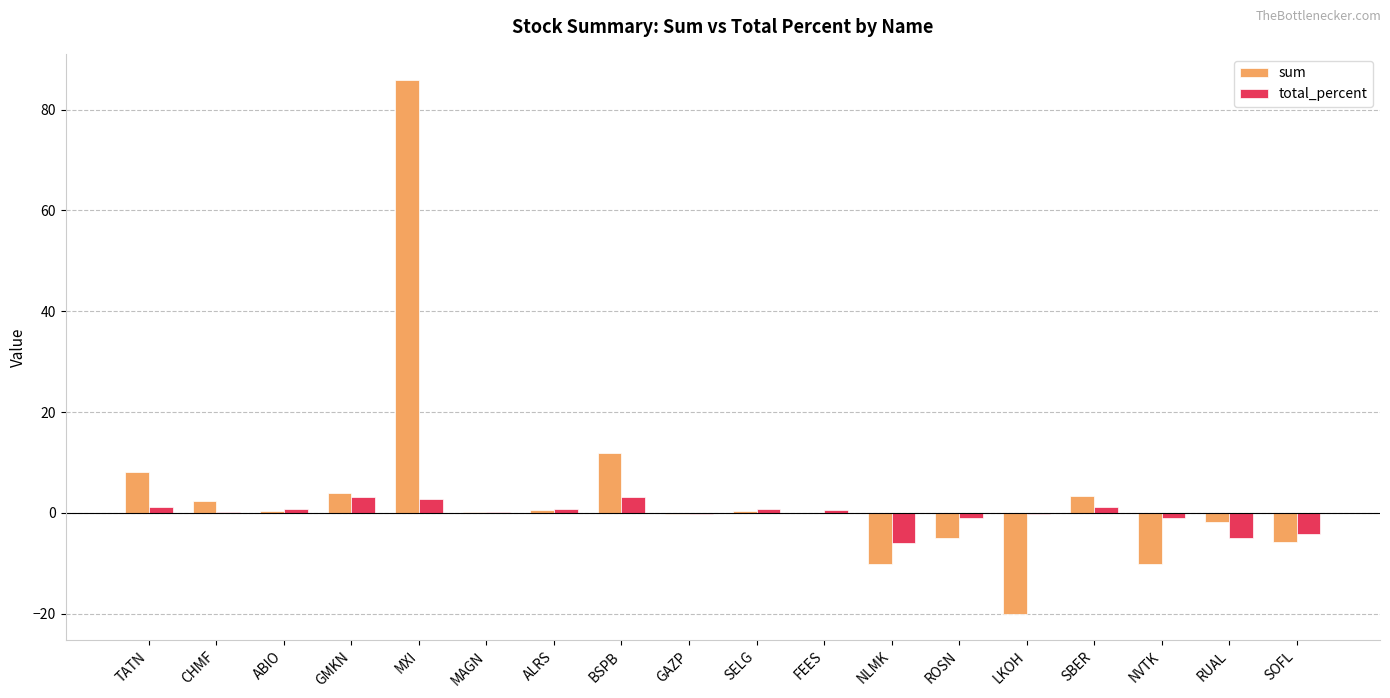

Which series changed the most between ALRS and NVTK?

sum